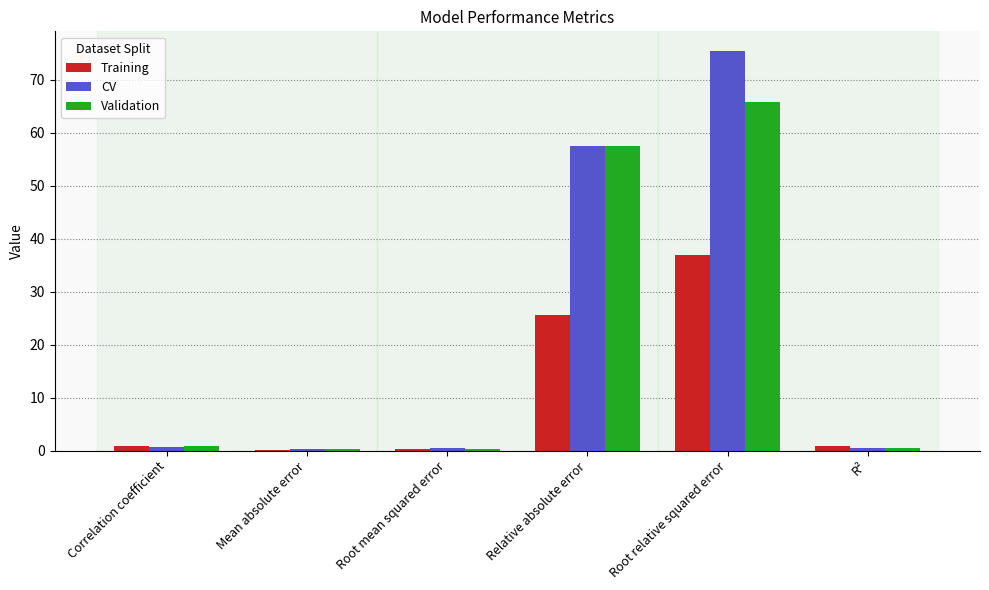

Is the value of Validation at Correlation coefficient greater than the value of CV at Root relative squared error?

No